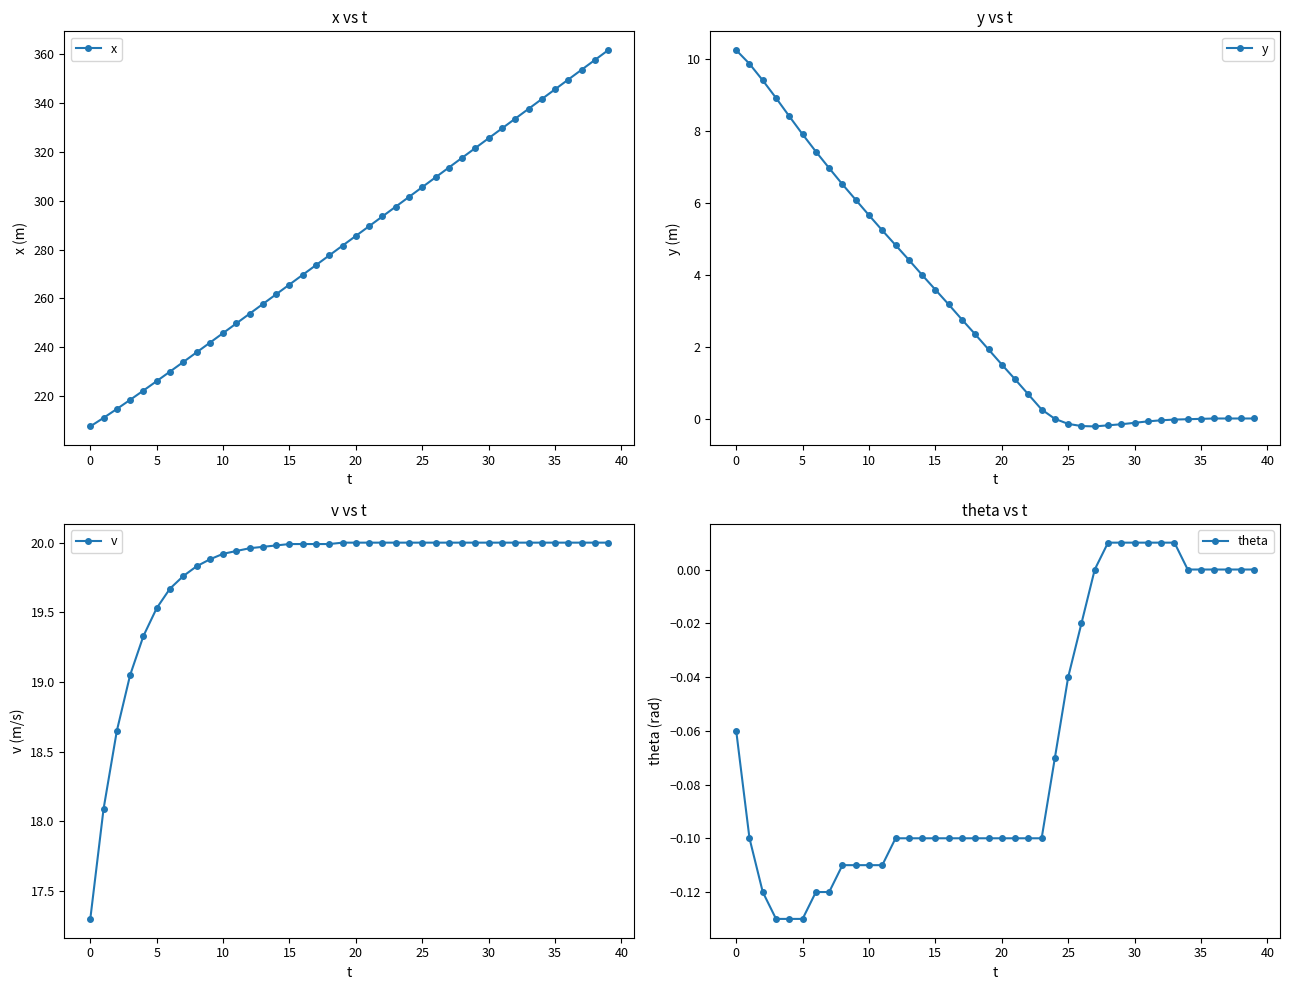

Reading left to right, transcribe all the data shown in this chart.

x: 207.7	211.2	214.8	218.6	222.4	226.2	230.1	234.0	238.0	241.9	245.9	249.8	253.8	257.8	261.7	265.7	269.7	273.7	277.6	281.6	285.6	289.6	293.6	297.5	301.5	305.5	309.5	313.5	317.5	321.5	325.5	329.5	333.5	337.5	341.5	345.5	349.5	353.5	357.5	361.5
y: 10.2	9.9	9.4	8.9	8.4	7.9	7.4	7.0	6.5	6.1	5.7	5.2	4.8	4.4	4.0	3.6	3.2	2.8	2.4	1.9	1.5	1.1	0.7	0.3	0.0	-0.1	-0.2	-0.2	-0.2	-0.1	-0.1	-0.1	-0.0	-0.0	-0.0	0.0	0.0	0.0	0.0	0.0
v: 17.3	18.1	18.6	19.1	19.3	19.5	19.7	19.8	19.8	19.9	19.9	19.9	20.0	20.0	20.0	20.0	20.0	20.0	20.0	20.0	20.0	20.0	20.0	20.0	20.0	20.0	20.0	20.0	20.0	20.0	20.0	20.0	20.0	20.0	20.0	20.0	20.0	20.0	20.0	20.0
theta: -0.1	-0.1	-0.1	-0.1	-0.1	-0.1	-0.1	-0.1	-0.1	-0.1	-0.1	-0.1	-0.1	-0.1	-0.1	-0.1	-0.1	-0.1	-0.1	-0.1	-0.1	-0.1	-0.1	-0.1	-0.1	-0.0	-0.0	0.0	0.0	0.0	0.0	0.0	0.0	0.0	0.0	0.0	0.0	0.0	0.0	0.0